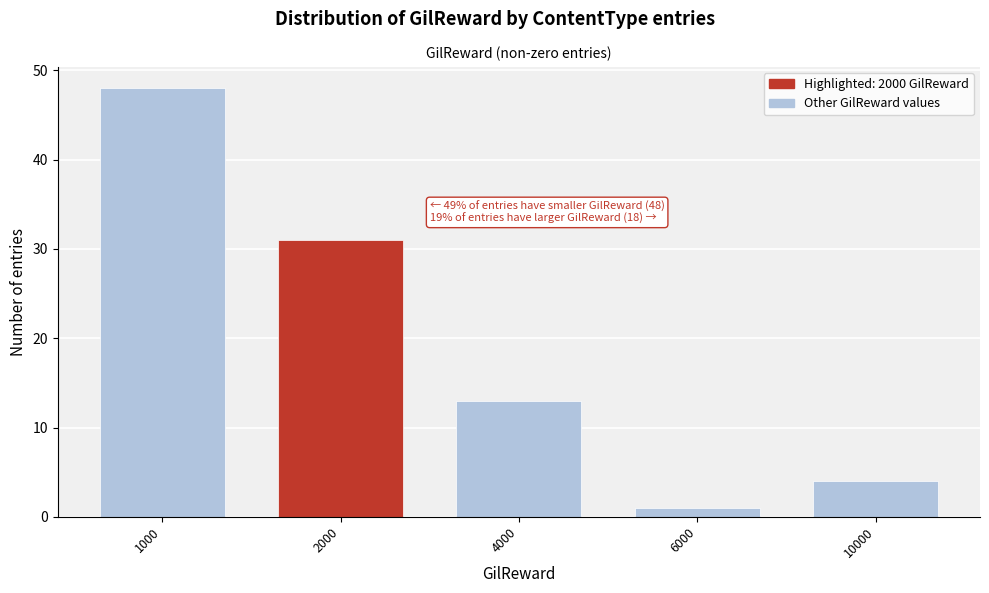

Reading right to left, extract all data points from this chart.

4	1	13	31	48